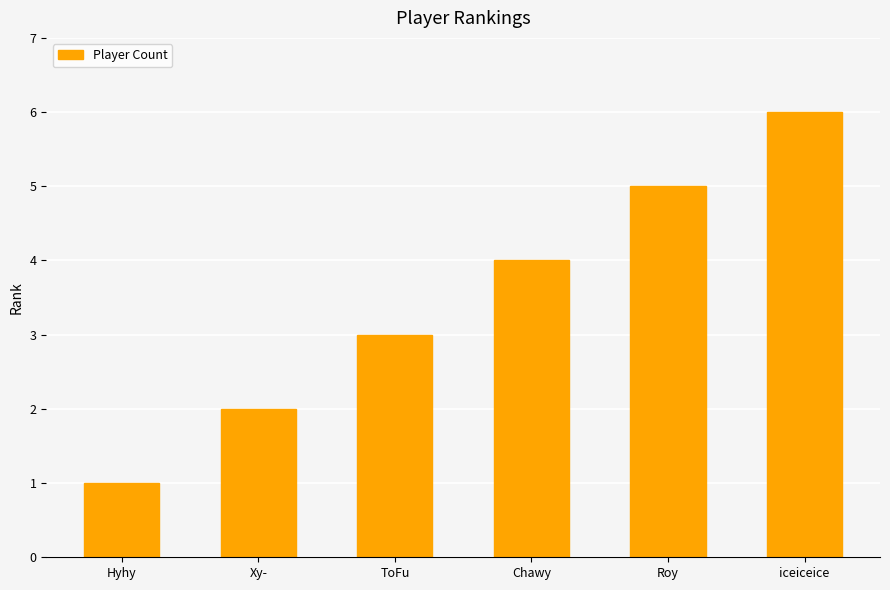

How many series are shown in this chart?

1